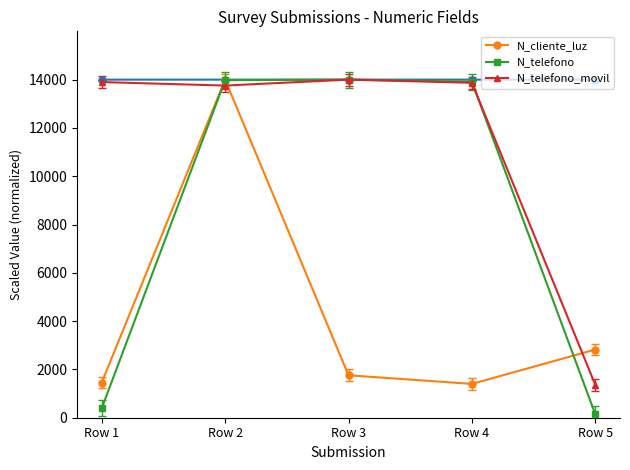

Between Row 4 and Row 3, which is larger?

Row 3